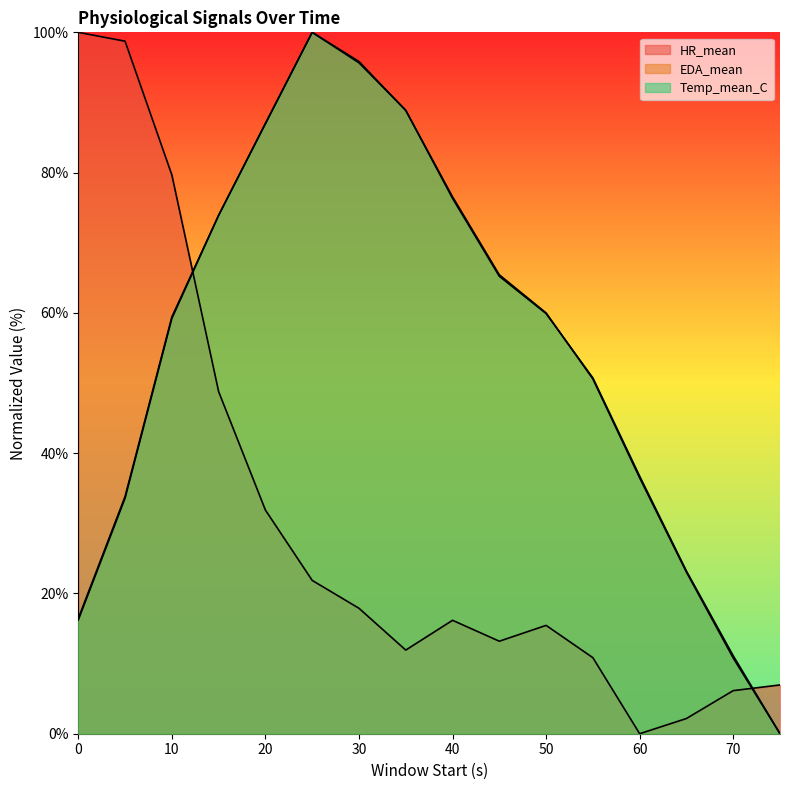

What is the difference between the maximum and minimum values in the Temp_mean_C series?

100.0